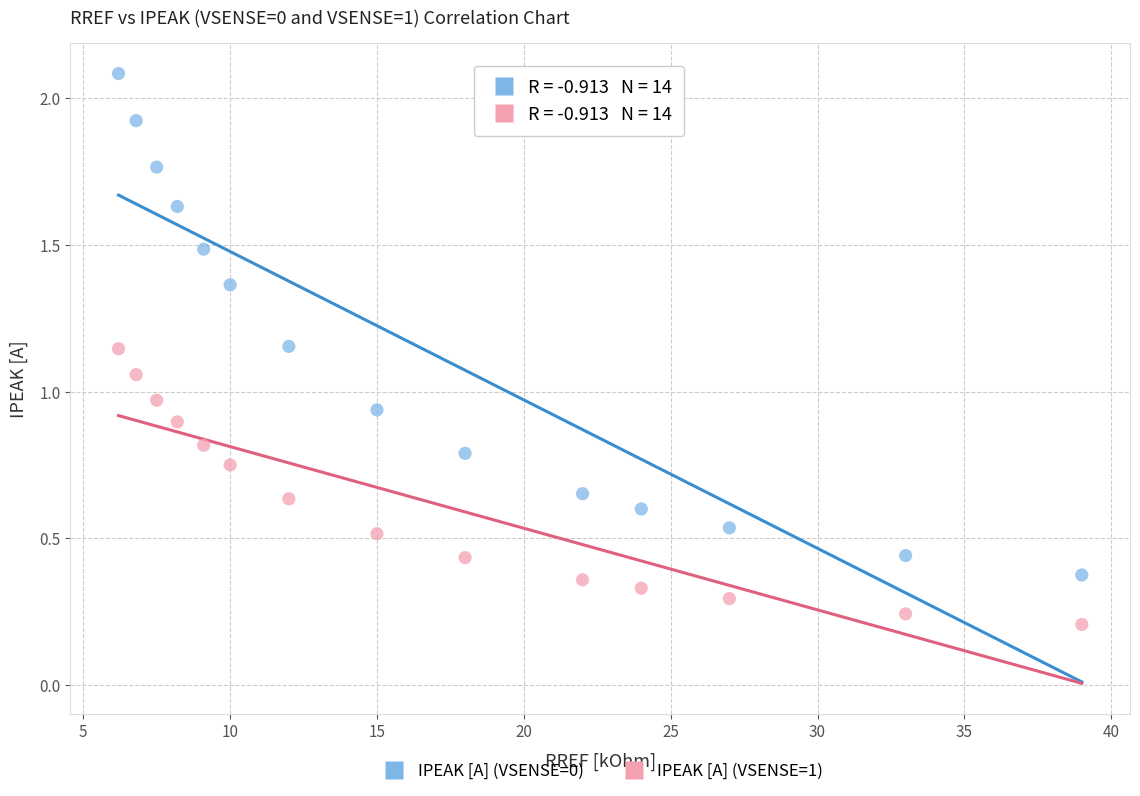

Which series reaches the minimum Y coordinate?

IPEAK [A] (VSENSE=1)